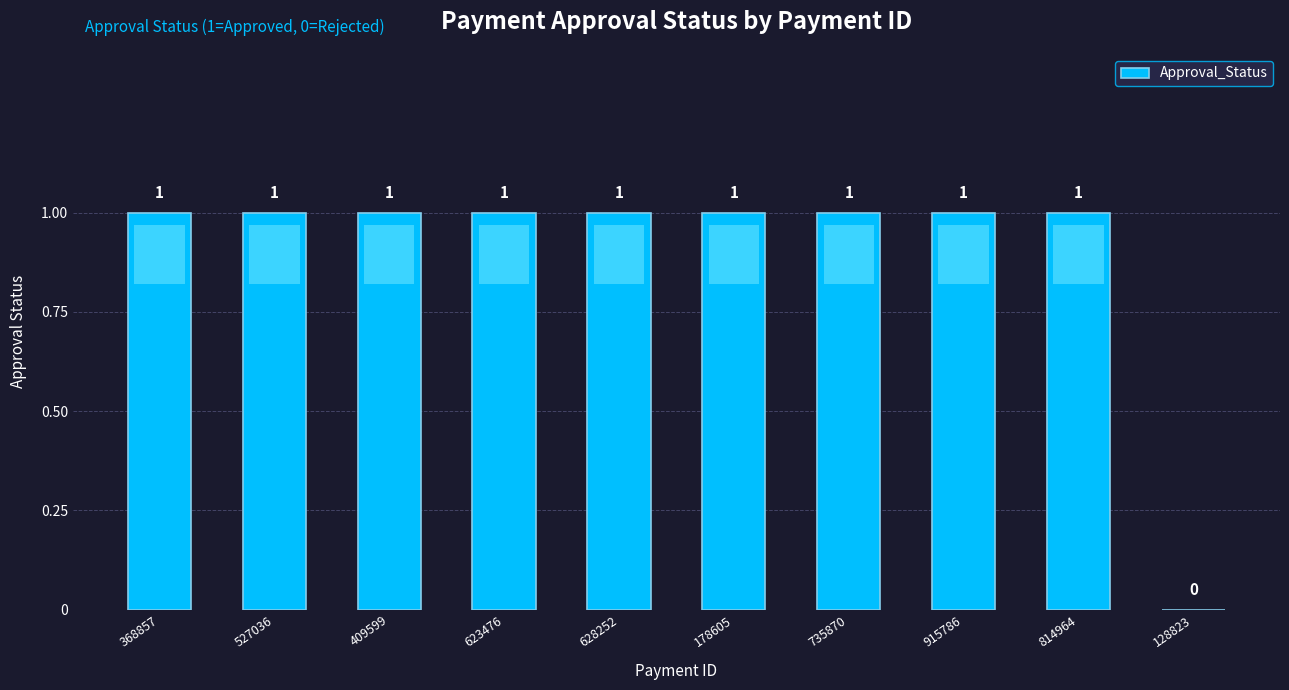

Reading left to right, what are all the values shown in this chart?

368857=1	527036=1	409599=1	623476=1	628252=1	178605=1	735870=1	915786=1	814964=1	128823=0